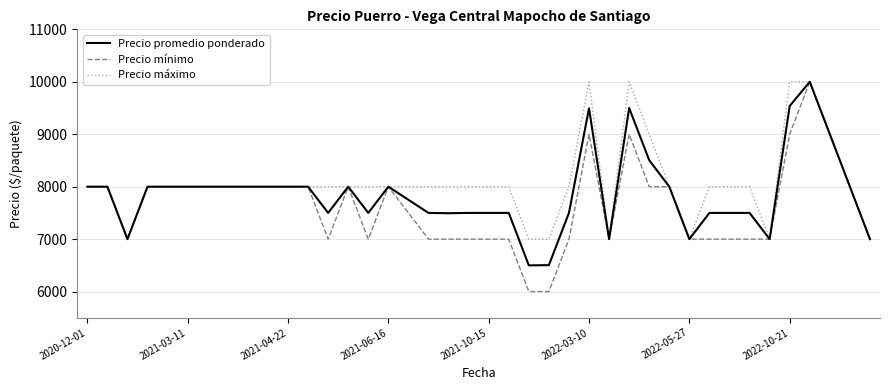

Which series has the largest range (max minus min)?

Precio mínimo